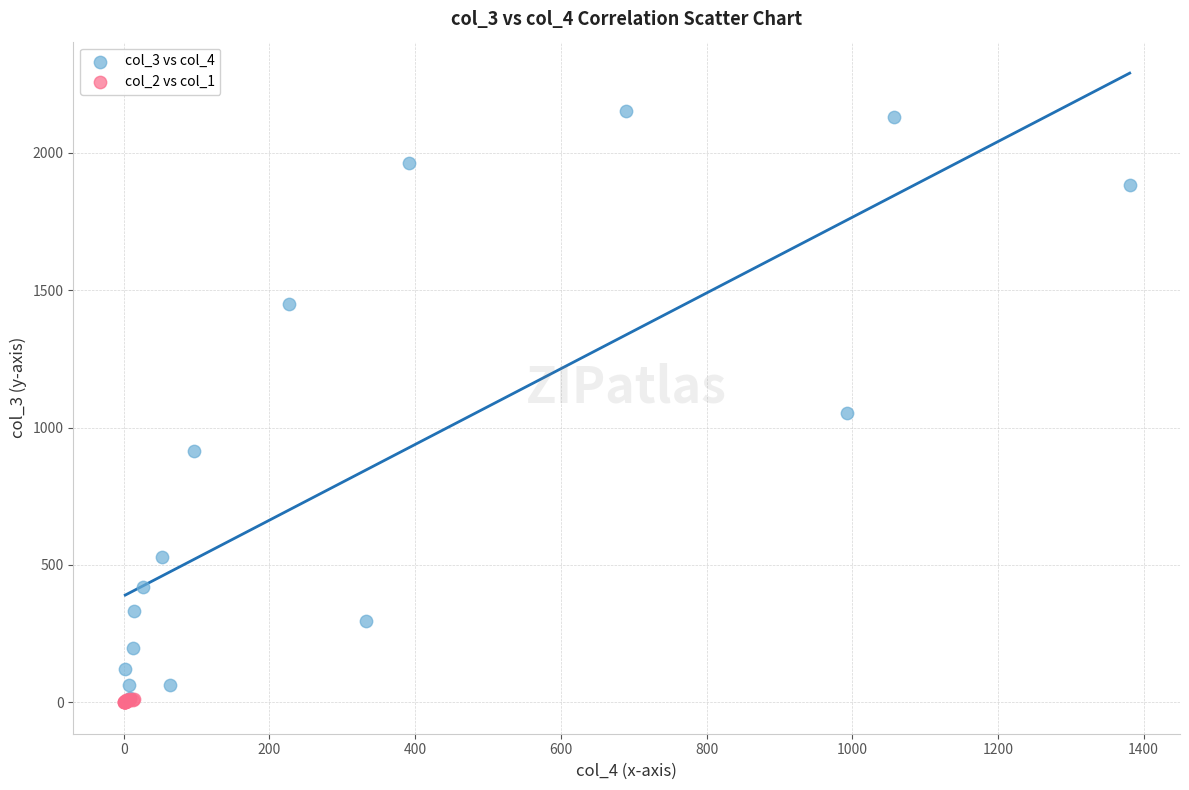

Which series contains the highest Y value?

col_3 vs col_4